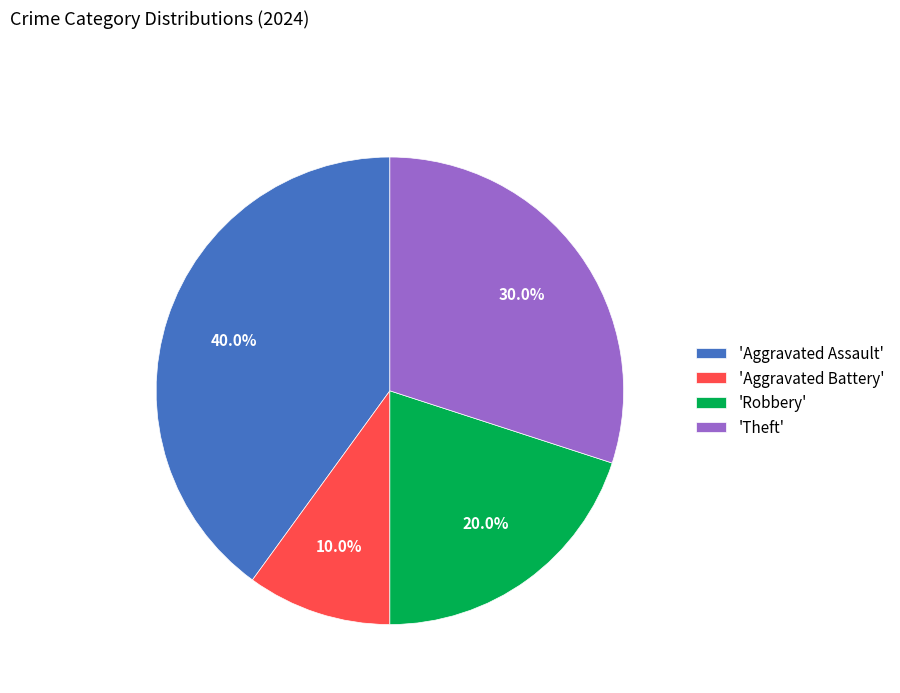

To the nearest percent, what is the average slice percentage?

25%